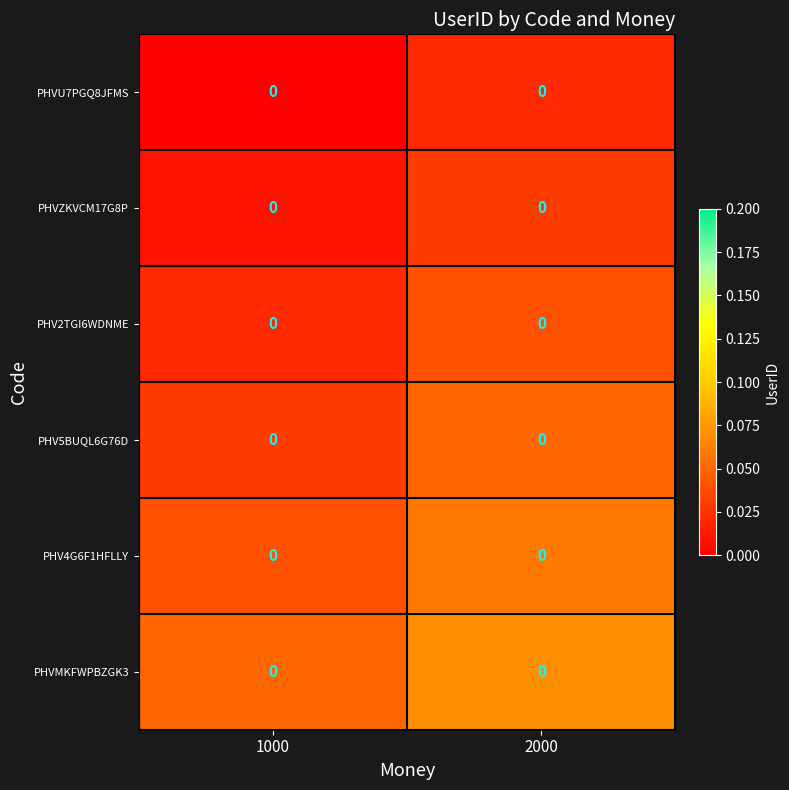

Count the PHVZKVCM17G8P values in the range 0 to 1.

2